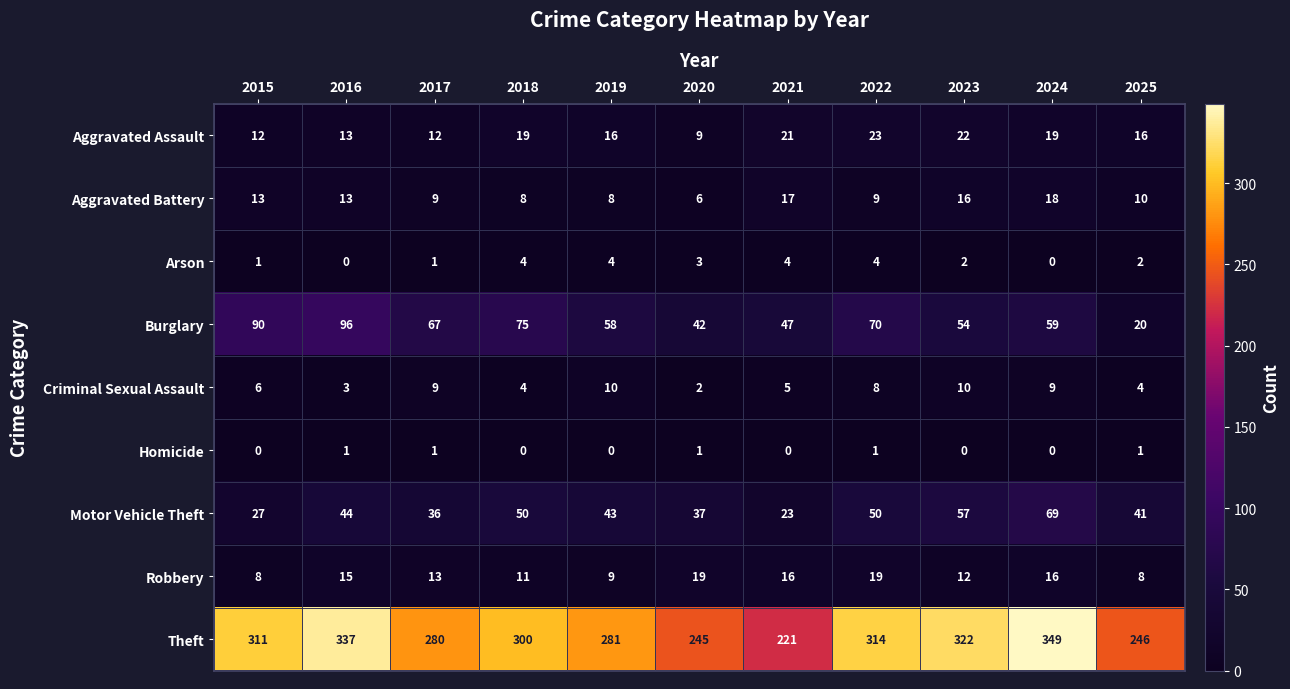

List the series in order of their peak value, highest first.

Theft, Burglary, Motor Vehicle Theft, Aggravated Assault, Robbery, Aggravated Battery, Criminal Sexual Assault, Arson, Homicide